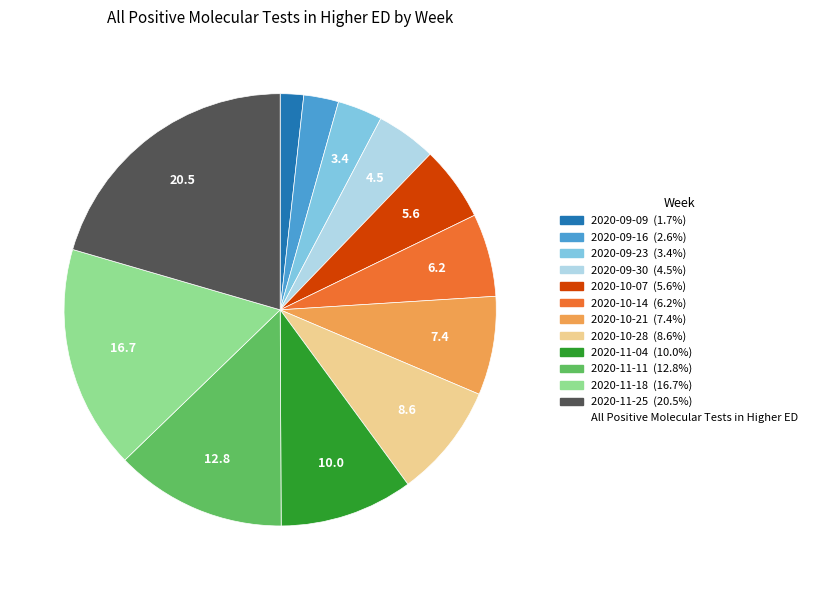

How many segments does this pie chart have?

12